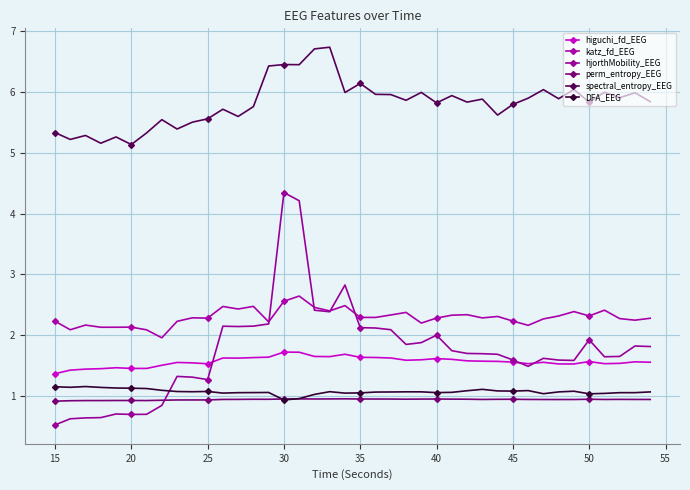

How many distinct data groups are displayed?

6